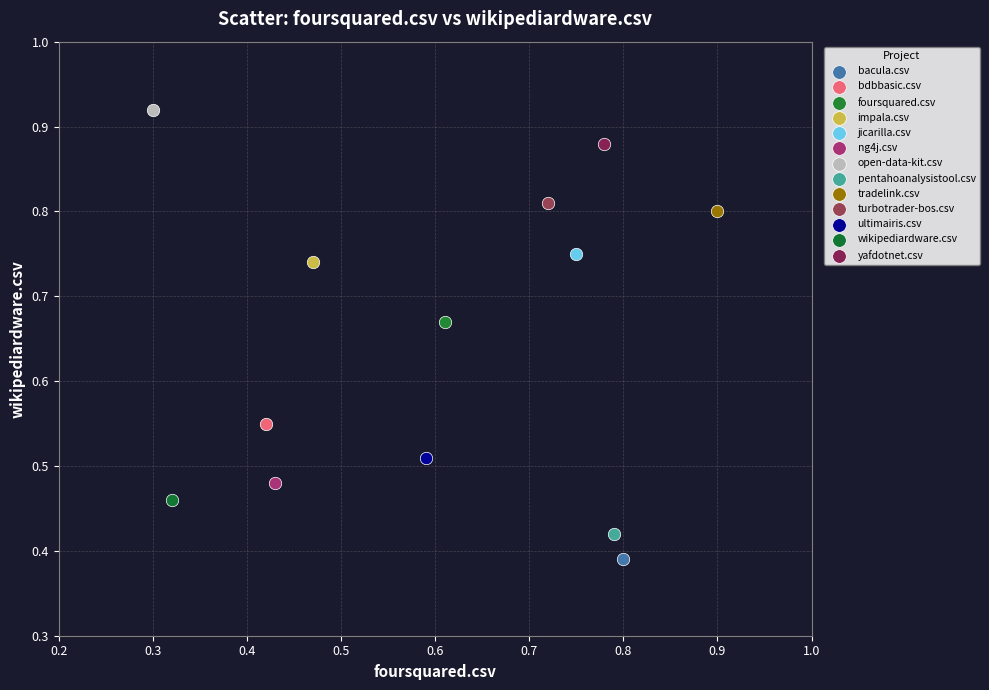

What are all the series names shown in the legend?

bacula.csv, bdbbasic.csv, foursquared.csv, impala.csv, jicarilla.csv, ng4j.csv, open-data-kit.csv, pentahoanalysistool.csv, tradelink.csv, turbotrader-bos.csv, ultimairis.csv, wikipediardware.csv, yafdotnet.csv